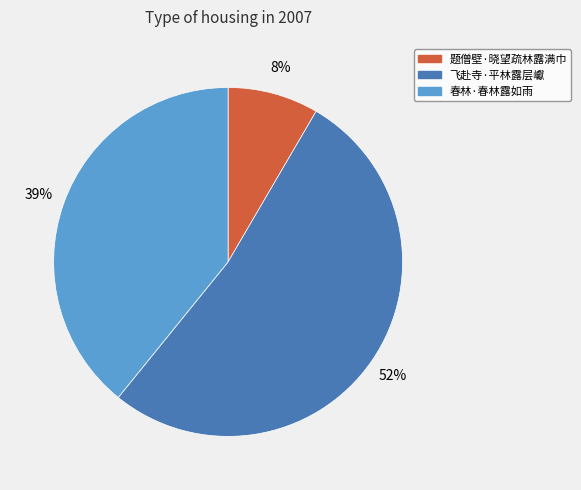

To the nearest percent, what percentage of the pie is 题僧壁·晓望疏林露满巾?

8%